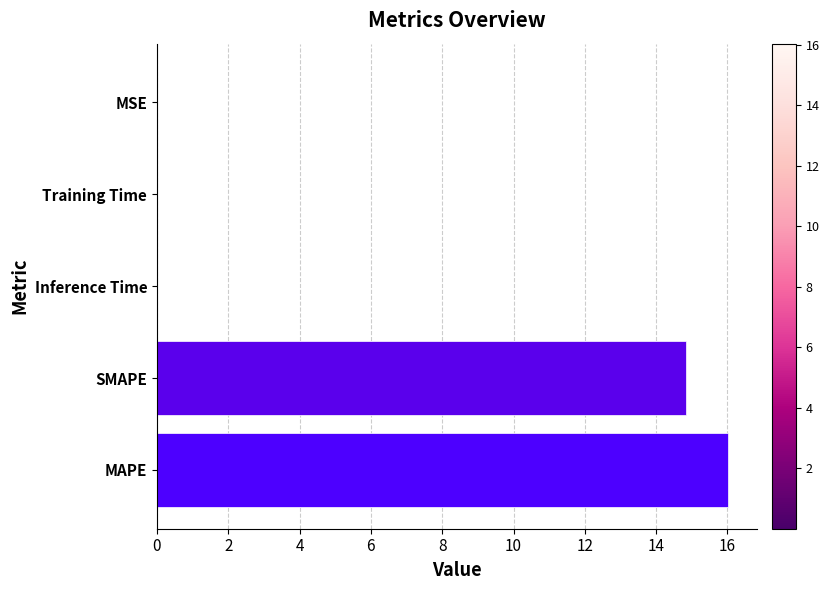

What is the sum of all values?

30.9